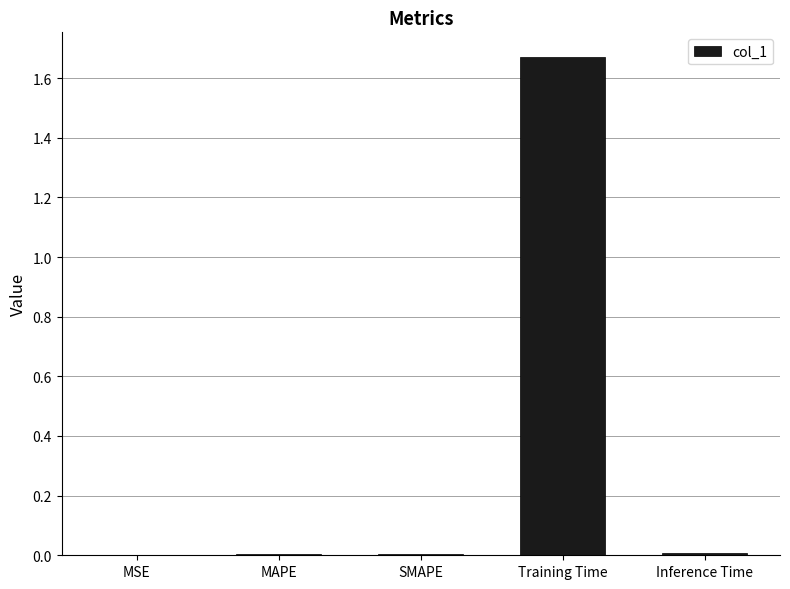

Which category has the highest value across all series?

Training Time